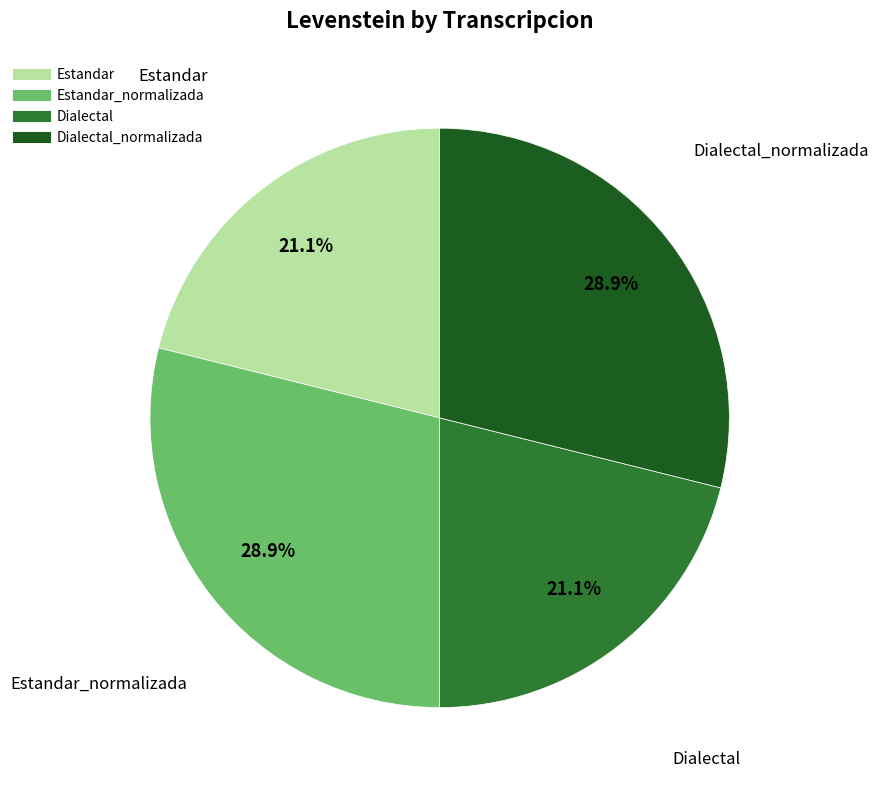

To the nearest percent, what is the average slice percentage?

25%